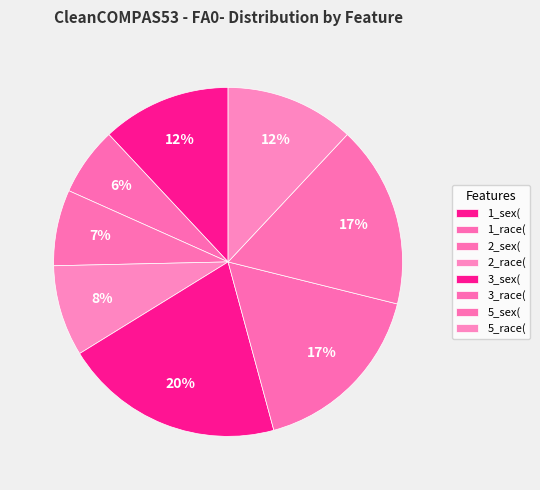

To the nearest percent, what is the difference between the largest and smallest slice percentages?

14%